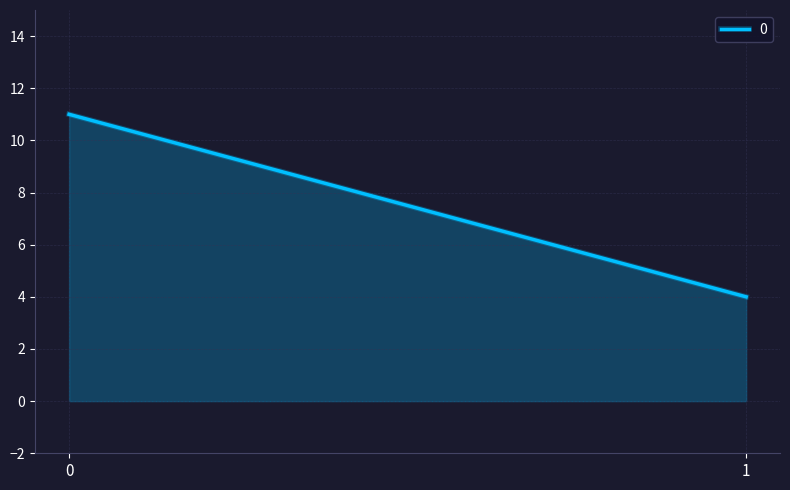

How many categories are shown in the chart?

2